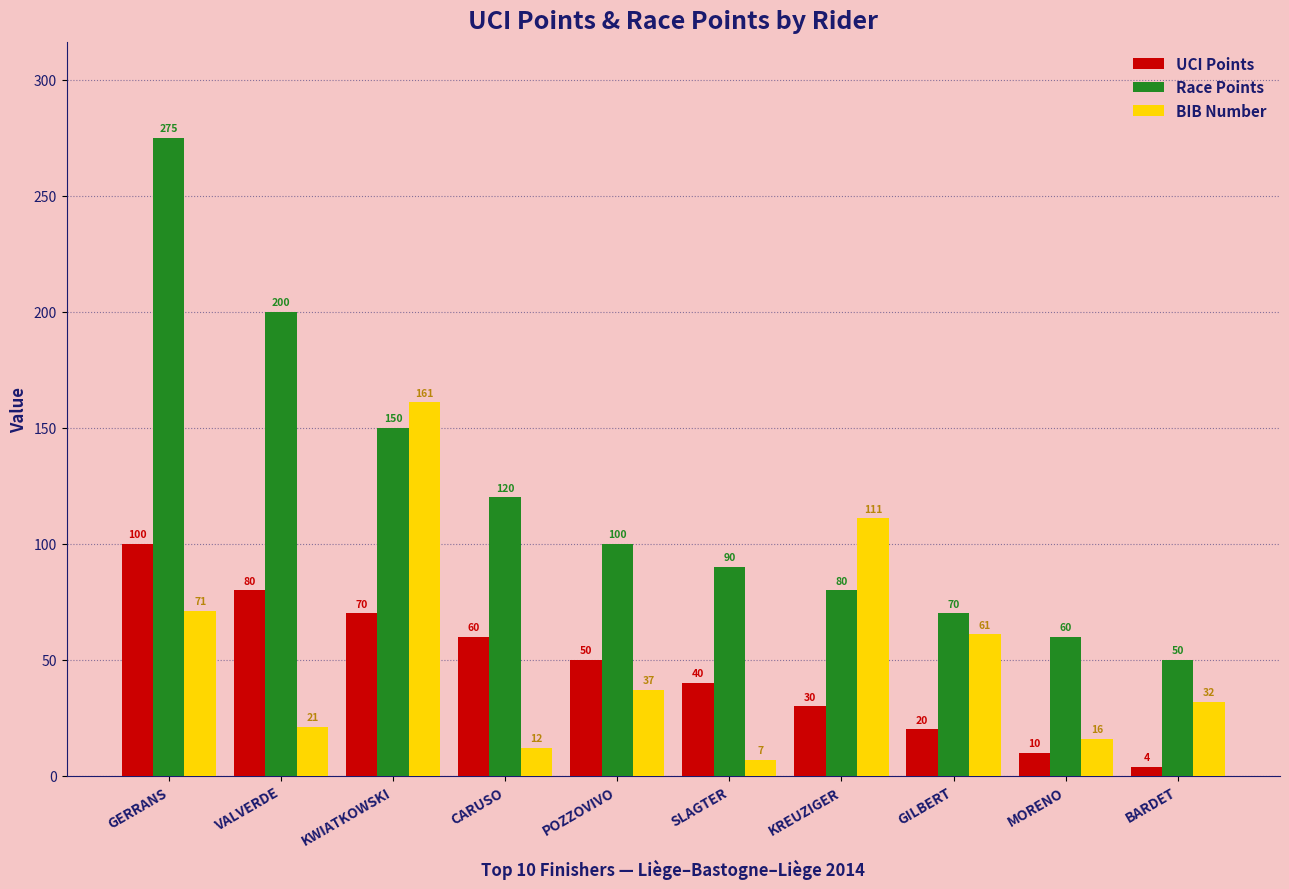

List the series in order of their peak value, highest first.

Race Points, BIB Number, UCI Points